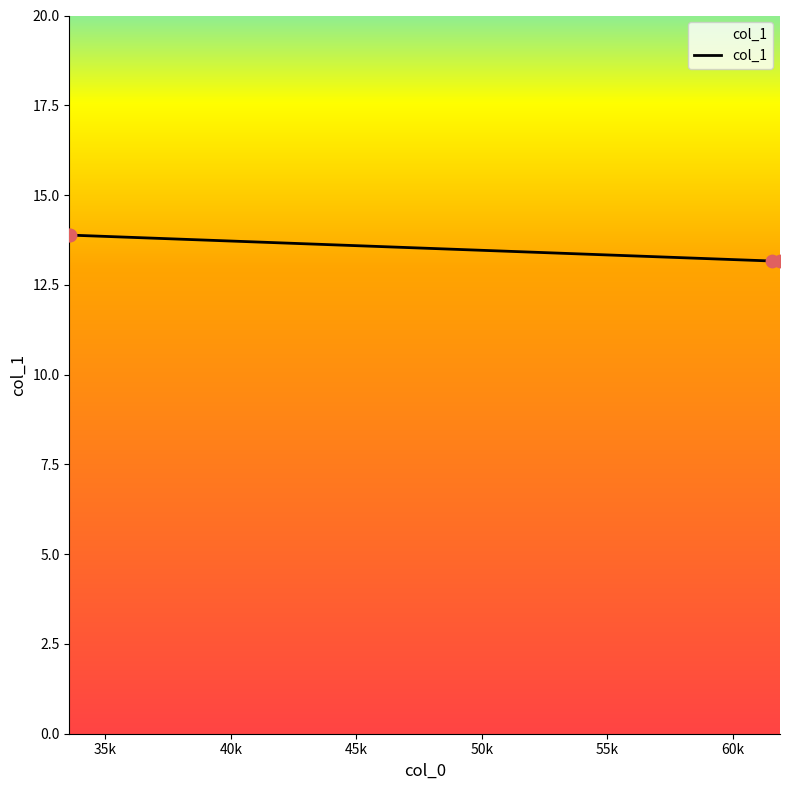

What is the maximum value shown in the chart?

13.9